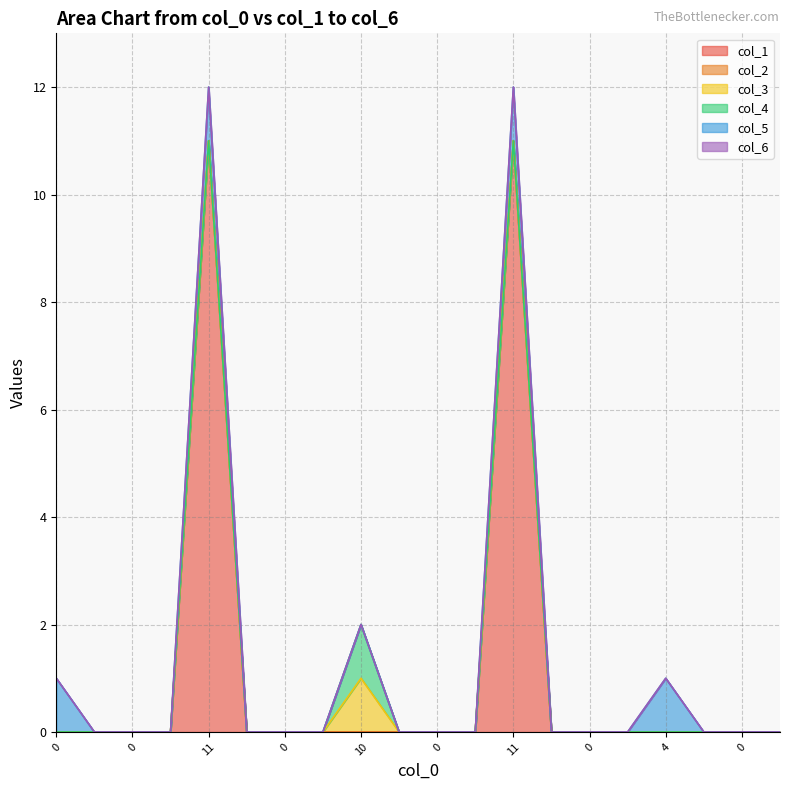

Count the number of categories in the chart.

20